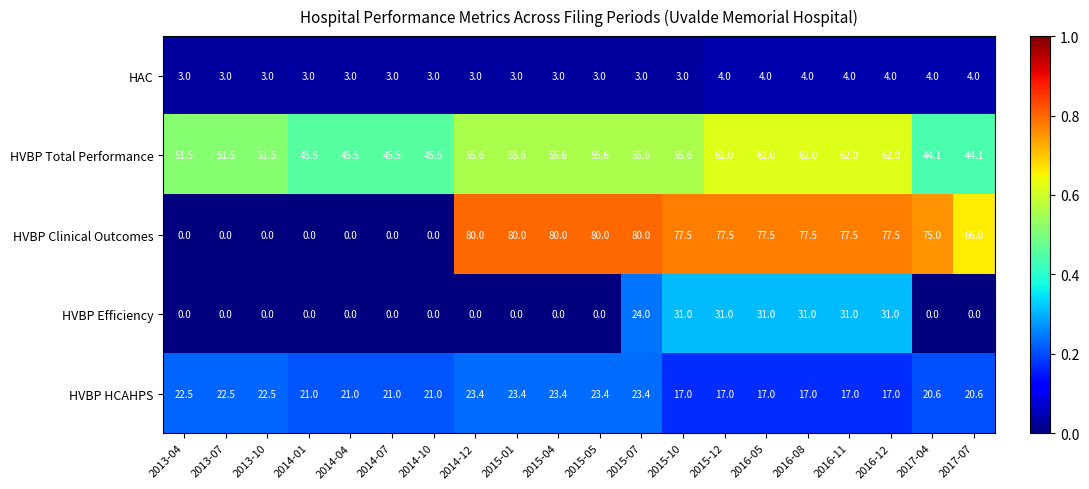

At which label does HVBP Clinical Outcomes first exceed 77?

2014-12